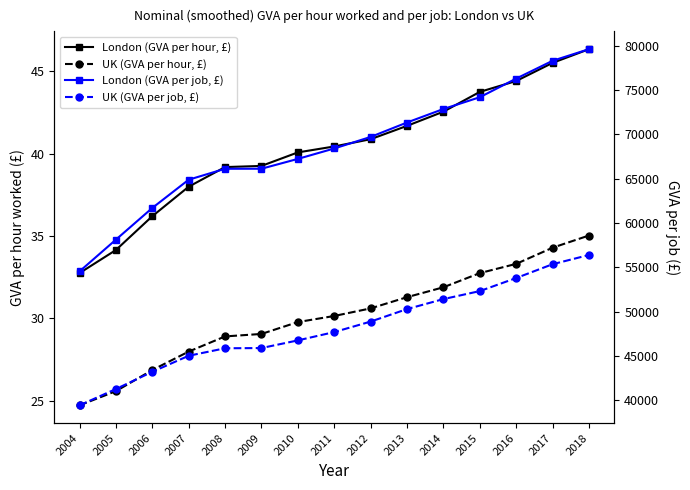

What is the difference between the maximum and minimum values in the London (GVA per job, £) series?

25051.3